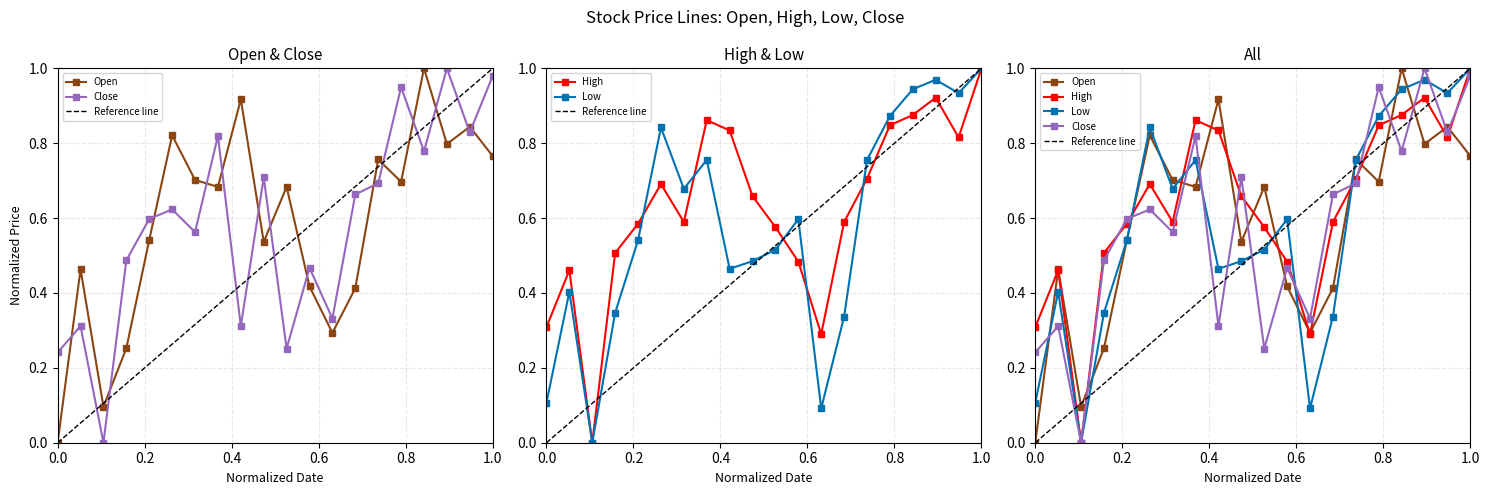

What is the sum of all High values?

12.6